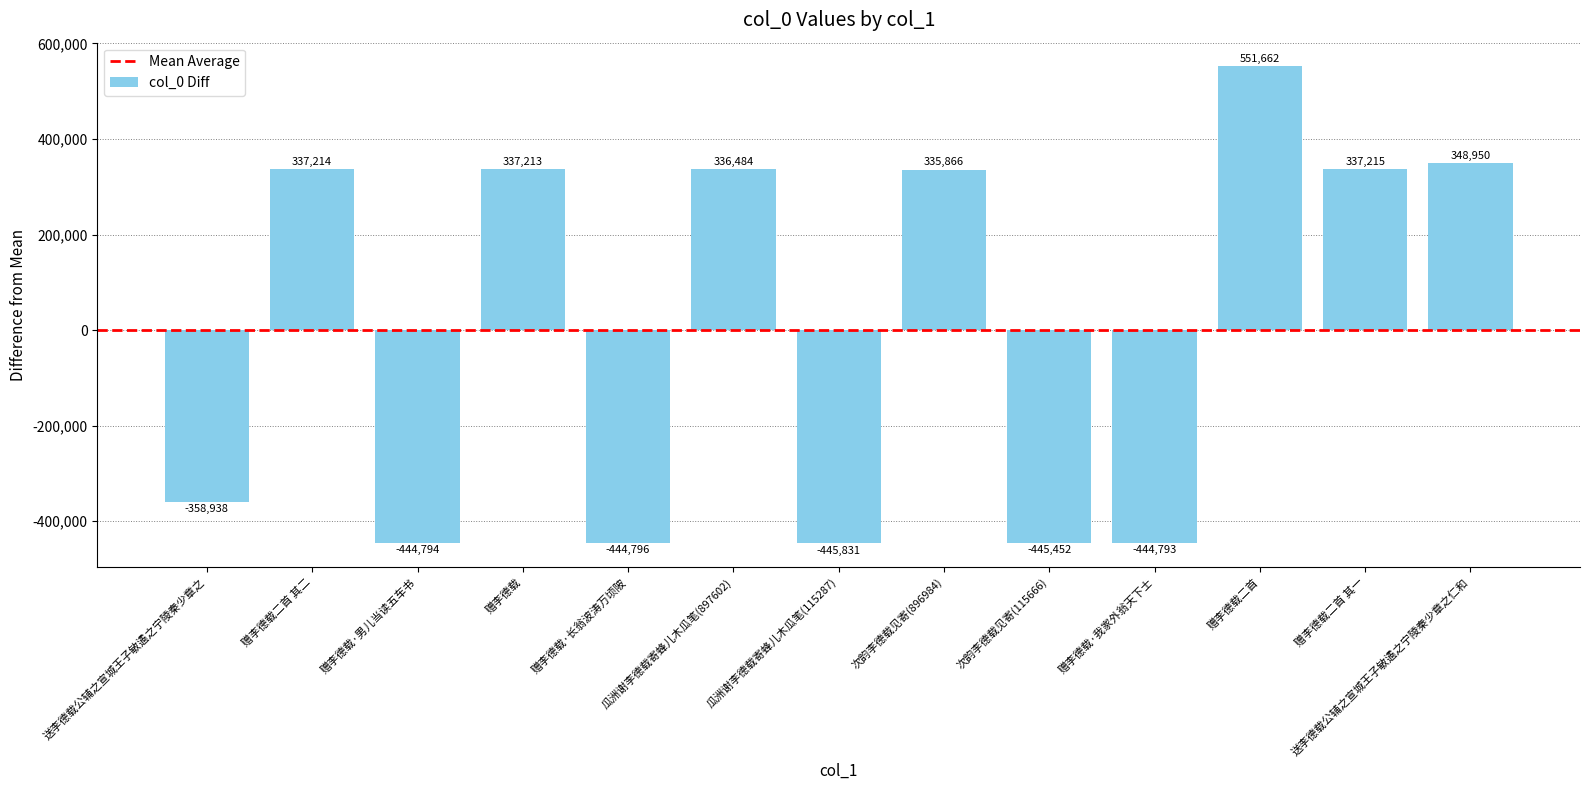

Rank the categories by value from highest to lowest.

赠李德载二首, 送李德载公辅之宣城王子敏遹之宁陵秦少章之仁和, 赠李德载二首 其一, 赠李德载二首 其二, 赠李德载, 瓜洲谢李德载寄蜂儿木瓜笔(897602), 次韵李德载见寄(896984), 送李德载公辅之宣城王子敏遹之宁陵秦少章之, 赠李德载·我家外翁天下士, 赠李德载·男儿当读五车书, 赠李德载·长翁波涛万顷陂, 次韵李德载见寄(115666), 瓜洲谢李德载寄蜂儿木瓜笔(115287)